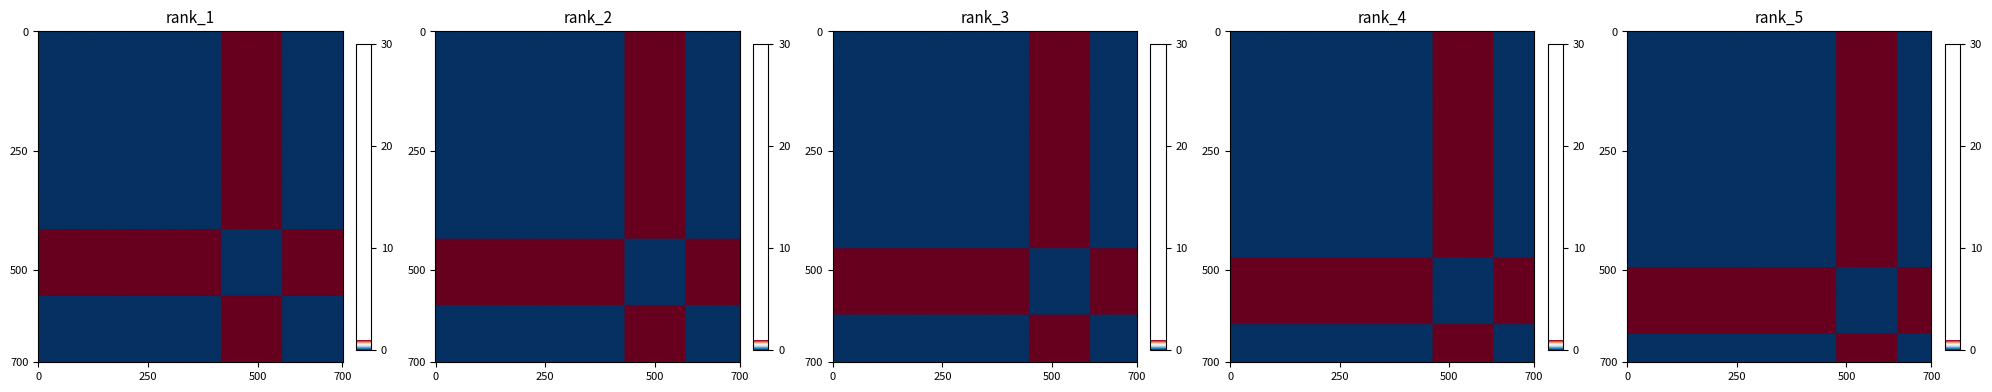

Count the number of categories in the chart.

5